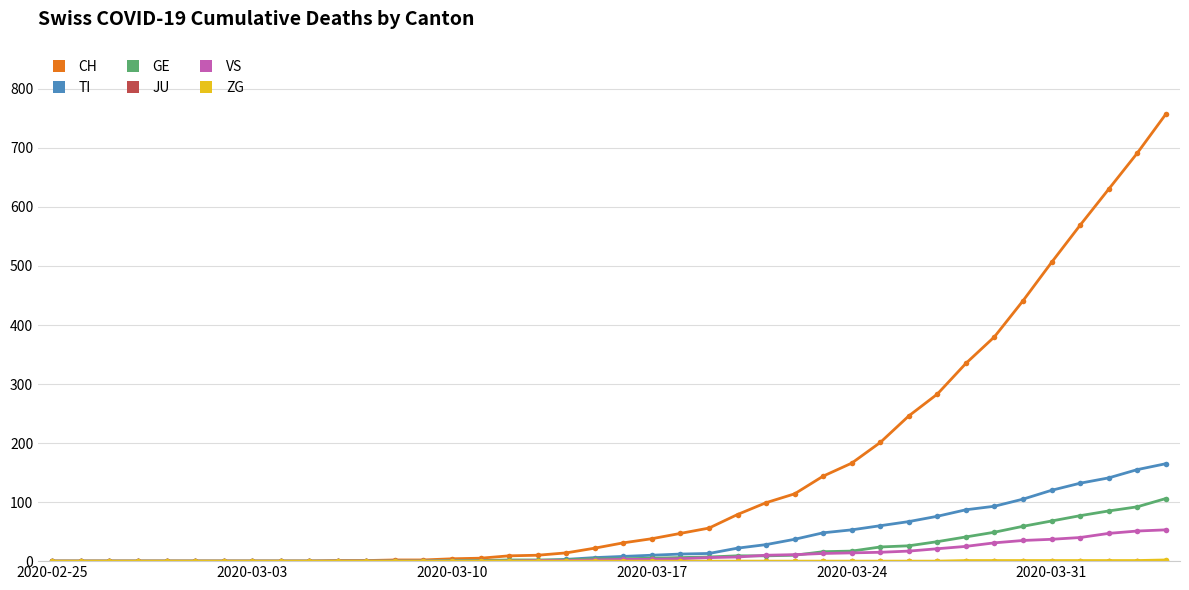

Which series has the widest spread of values?

CH